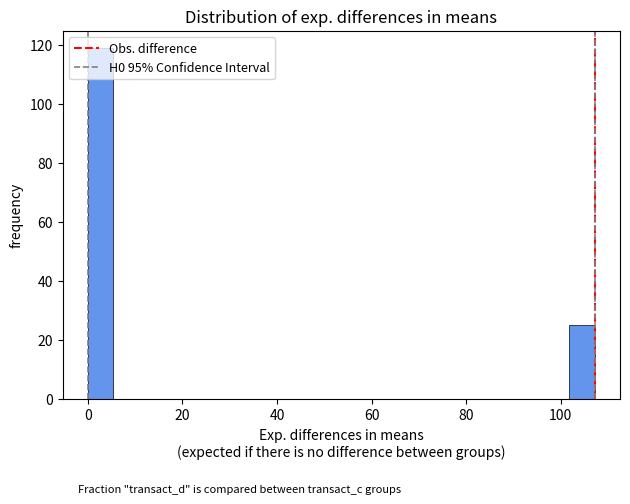

Around what value on the x-axis is the tallest bar? Give the approximate position of its centre, as read against the axis.

2